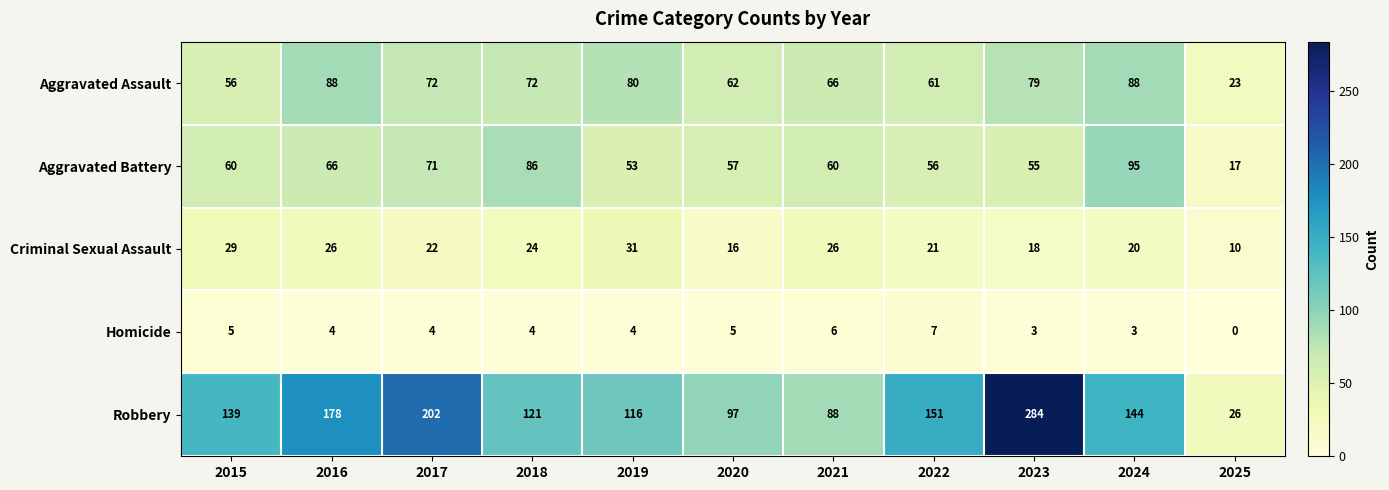

At how many categories does at least one series exceed 152?

3